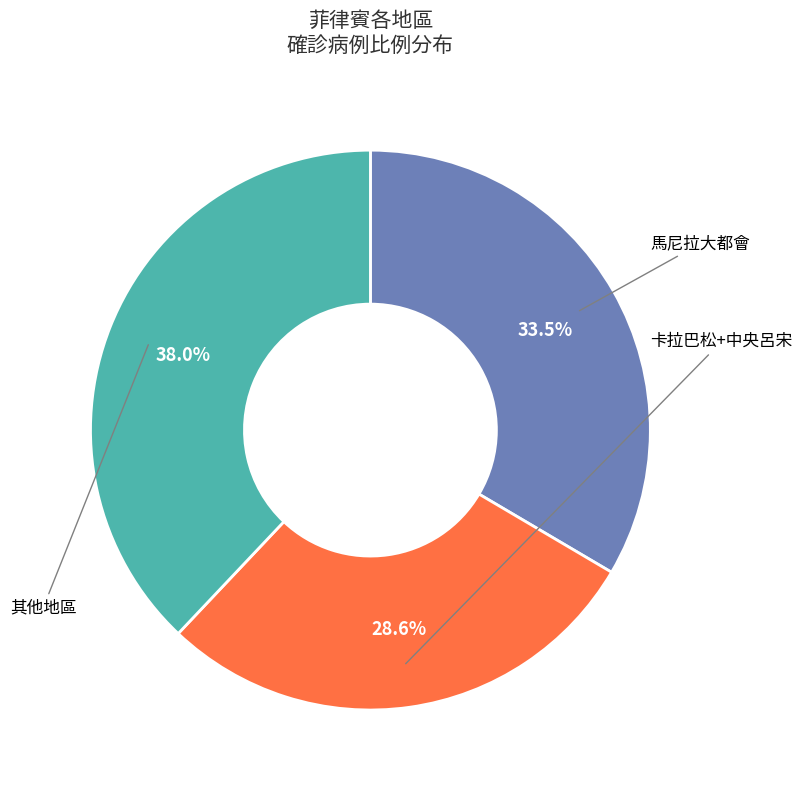

To the nearest percent, what is the average slice percentage?

33%